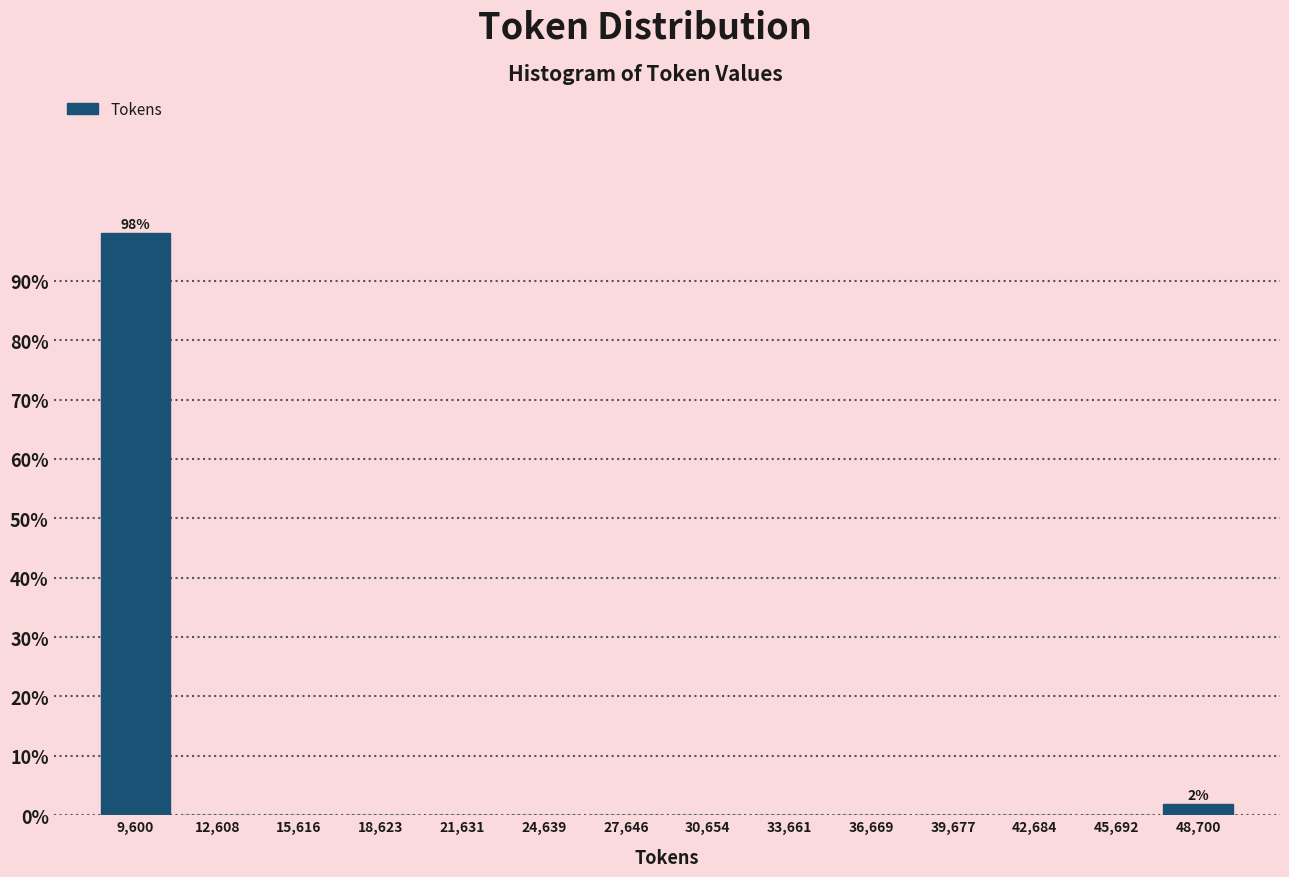

Which range on the x-axis has the tallest bar?

8000 to 11000